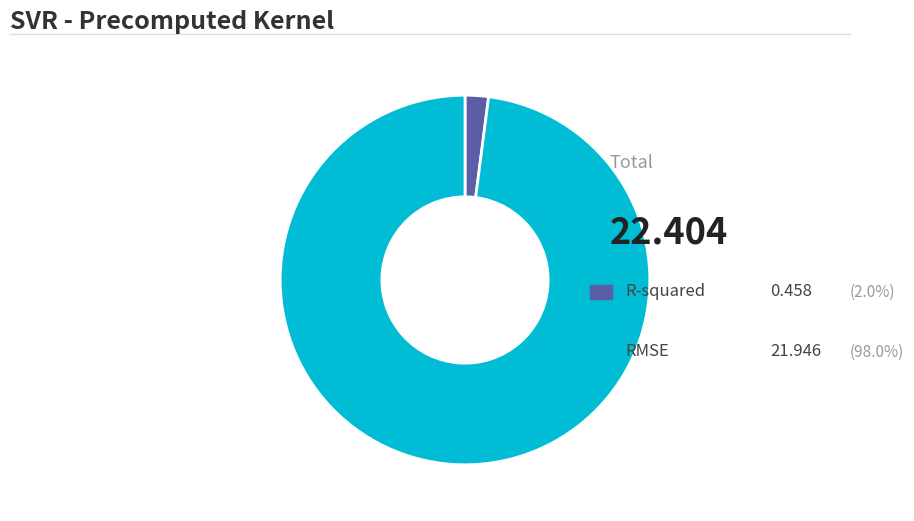

Does any single category account for the majority?

Yes